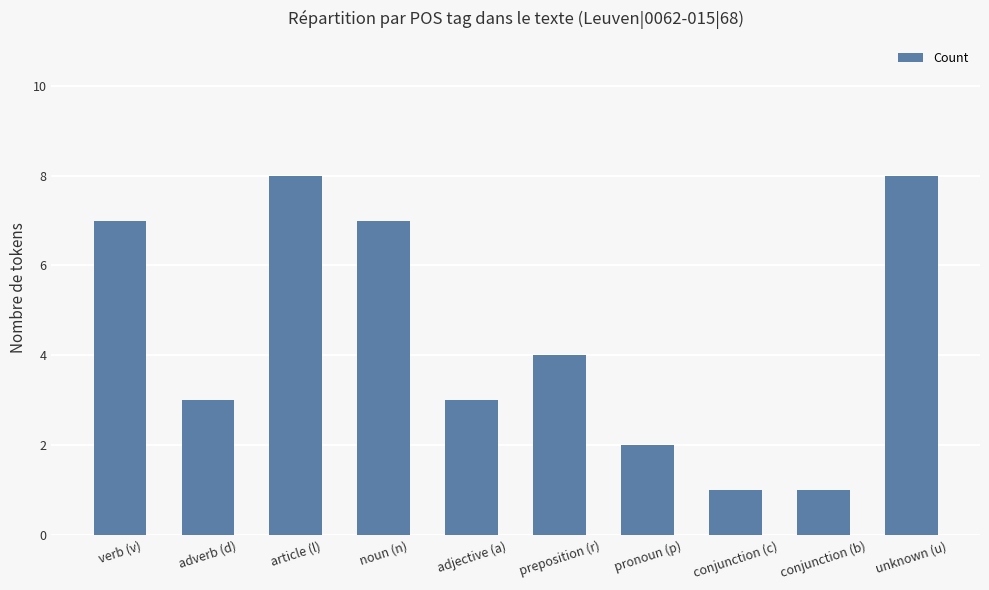

Which has a higher value, conjunction (c) or pronoun (p)?

pronoun (p)